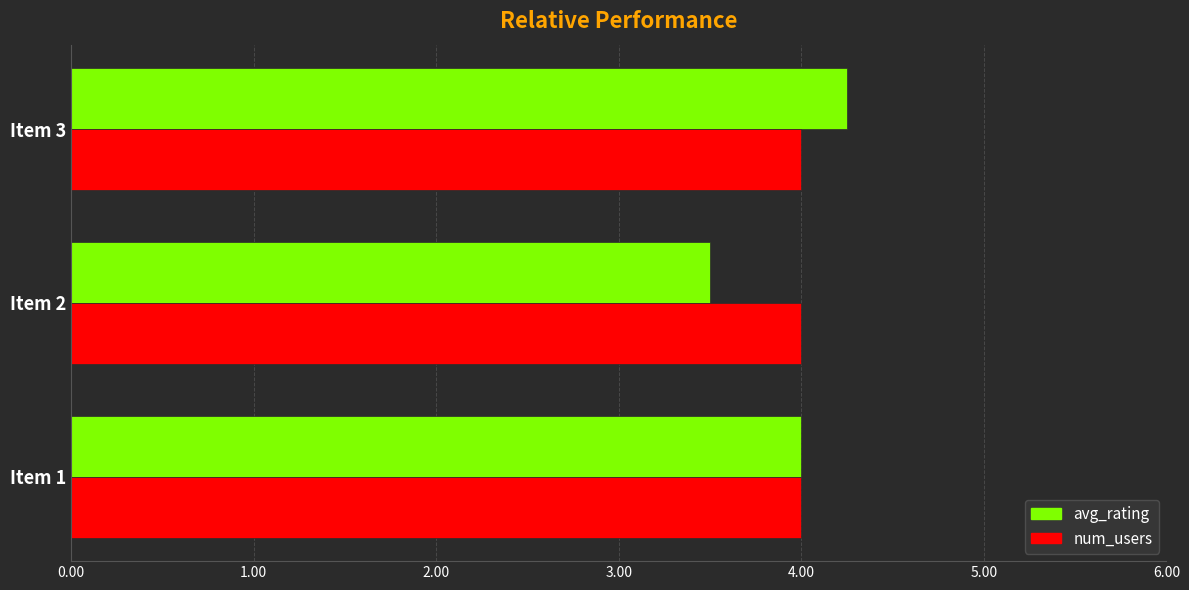

What is the minimum value shown in the chart?

3.5